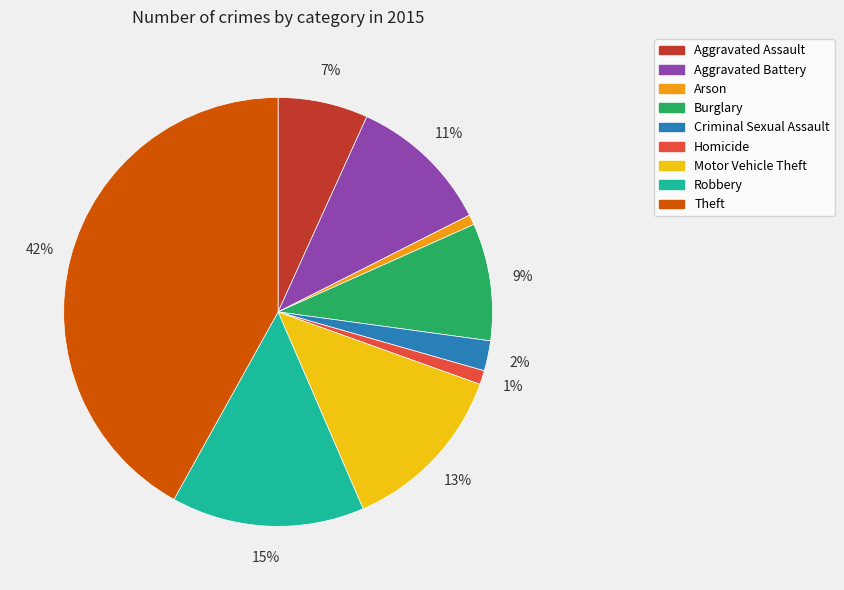

How many segments does this pie chart have?

9